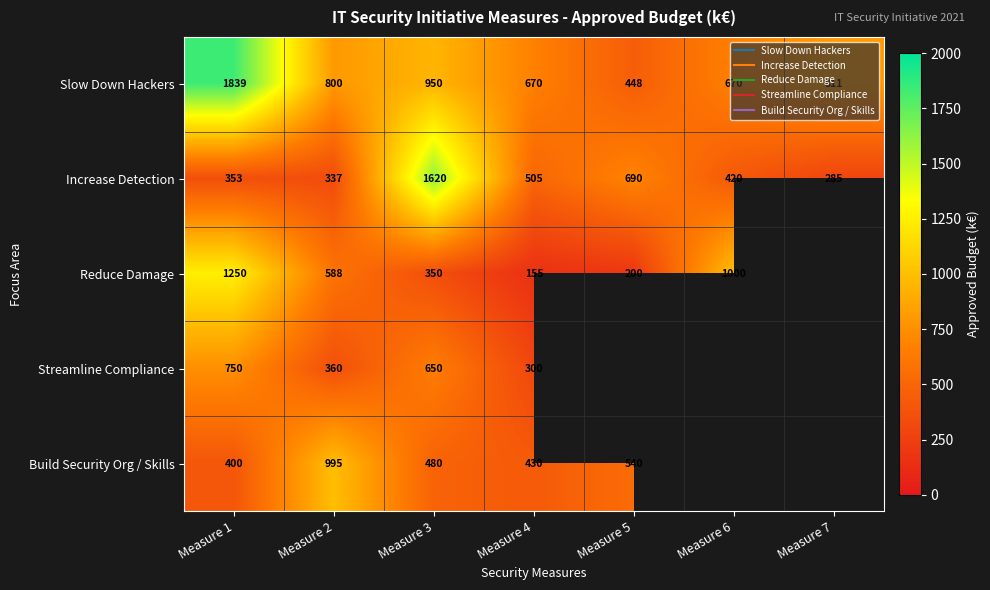

Which series has the largest total across all categories?

Slow Down Hackers